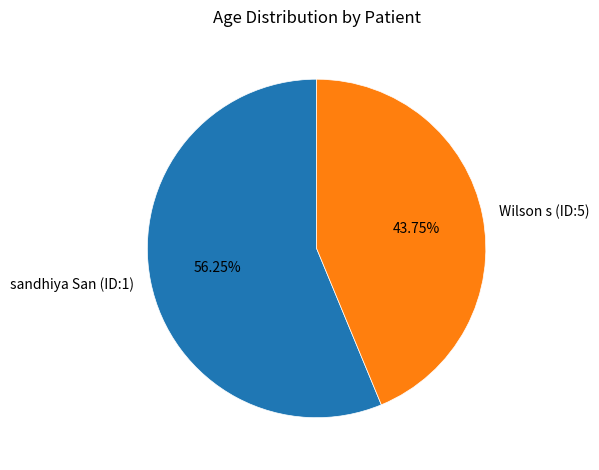

Which slice is the largest?

sandhiya San (ID:1)